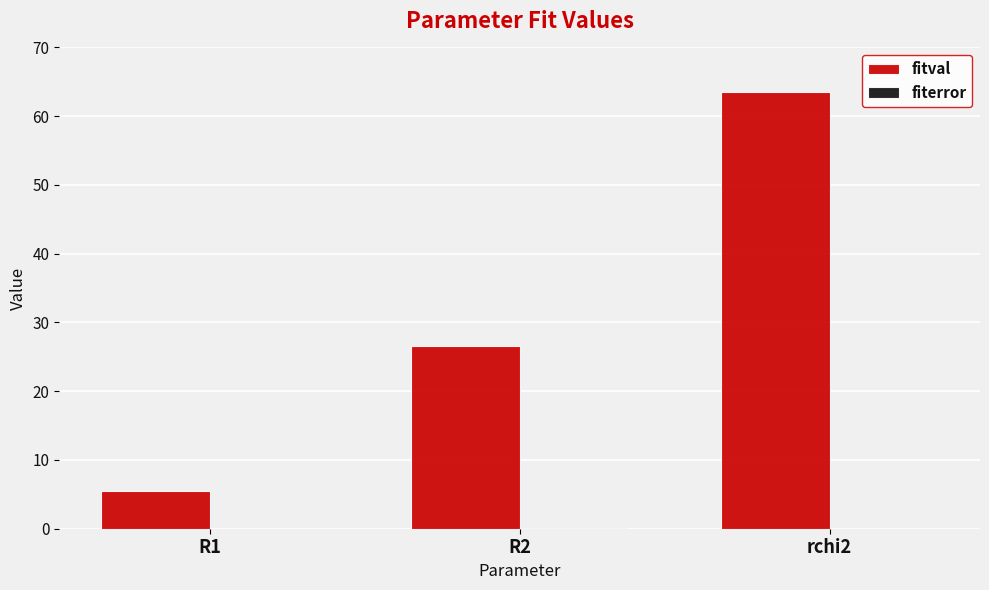

The value of fitval at R1 is 1.8. True or false?

False